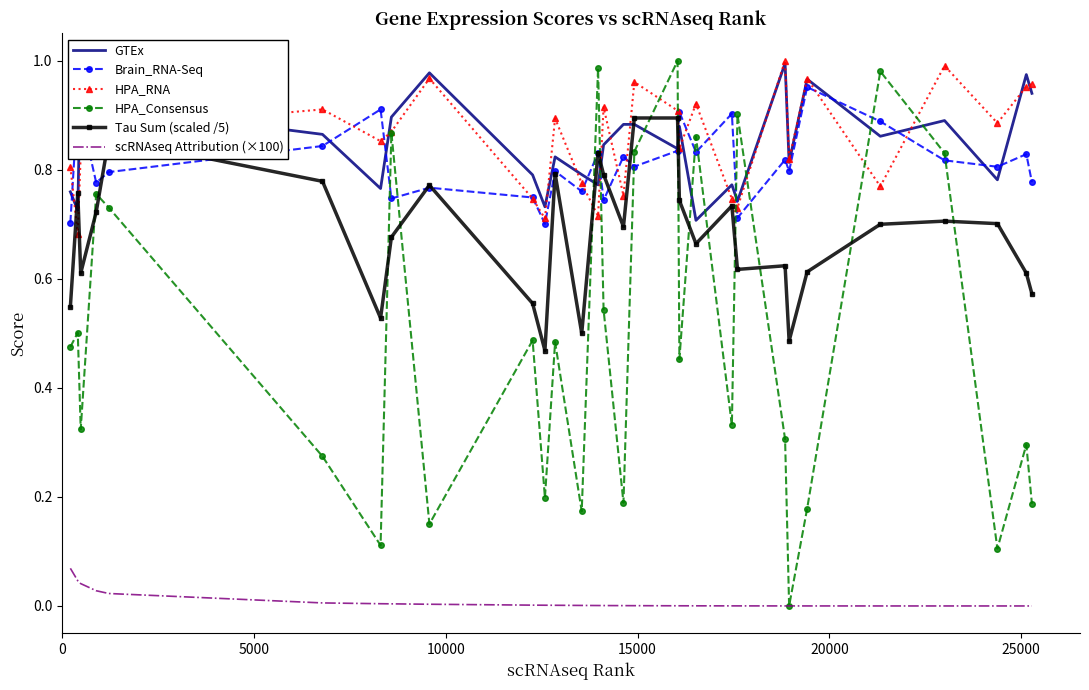

Count the Brain_RNA-Seq values in the range 0 to 1.

30